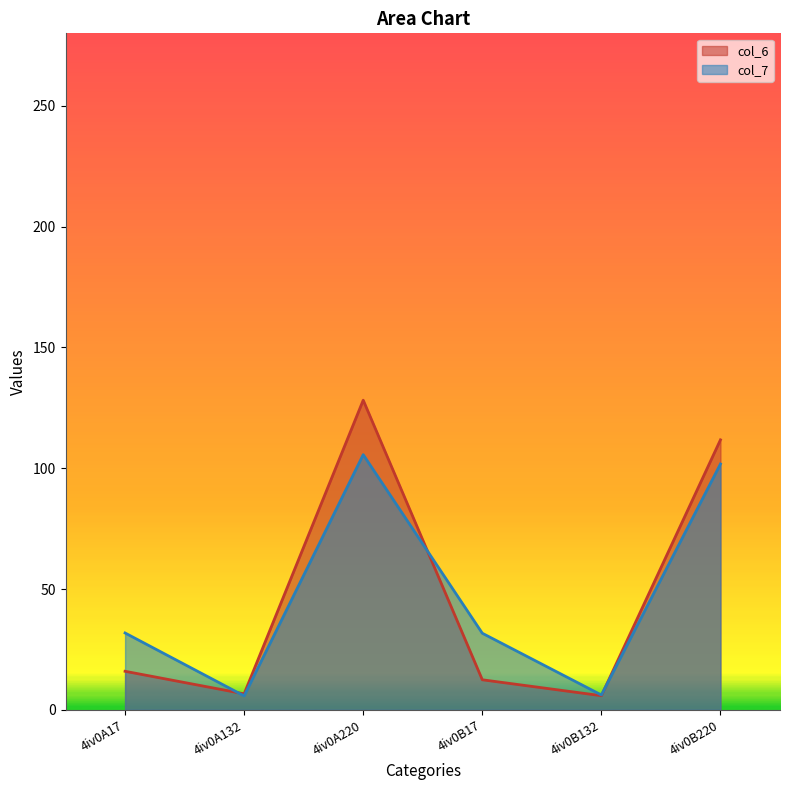

How many lines are shown in the chart?

2